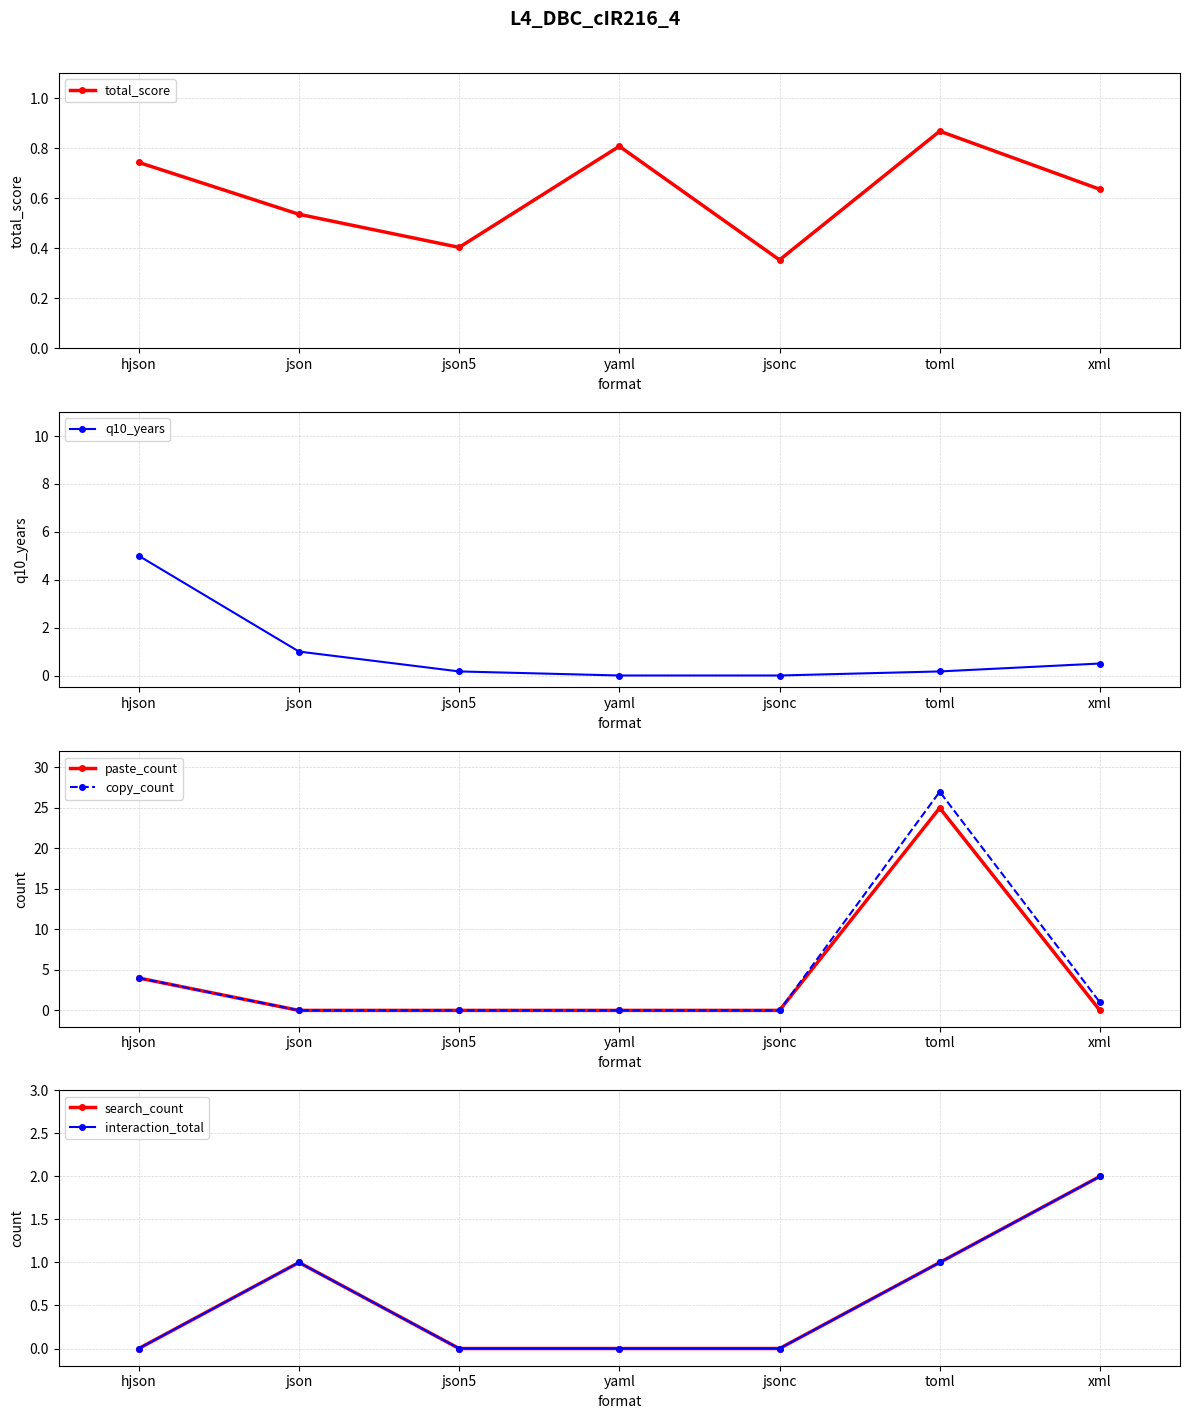

Where is total_score nearest to the value 0?

jsonc